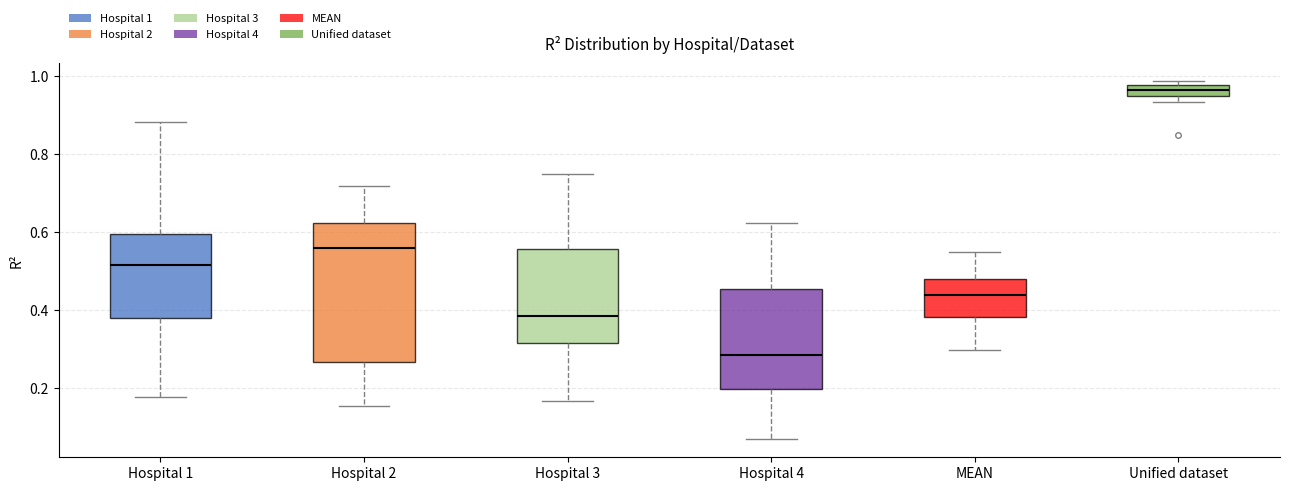

Which box's median line is the lowest?

Hospital 4